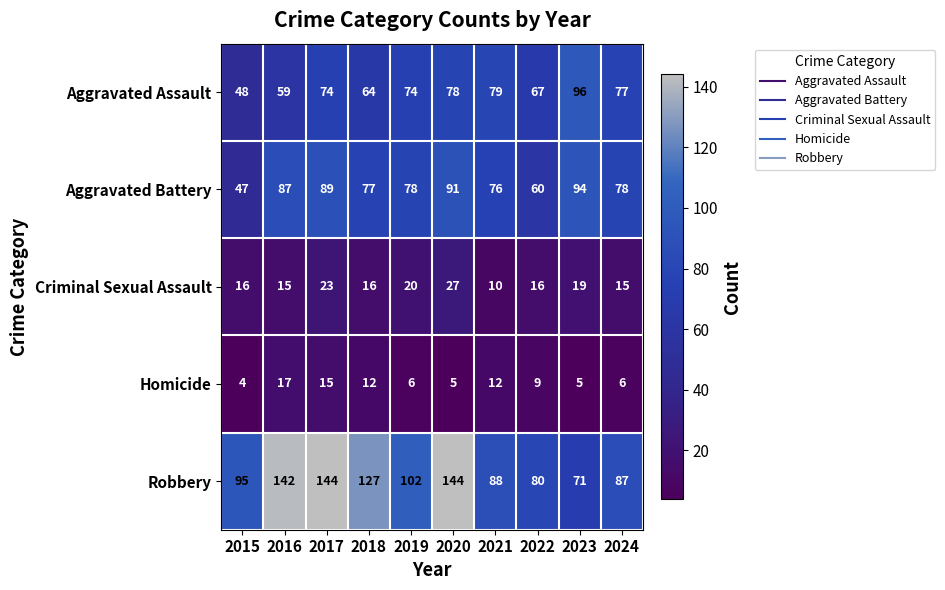

Rank the series by their maximum value, from lowest to highest.

Homicide, Criminal Sexual Assault, Aggravated Battery, Aggravated Assault, Robbery